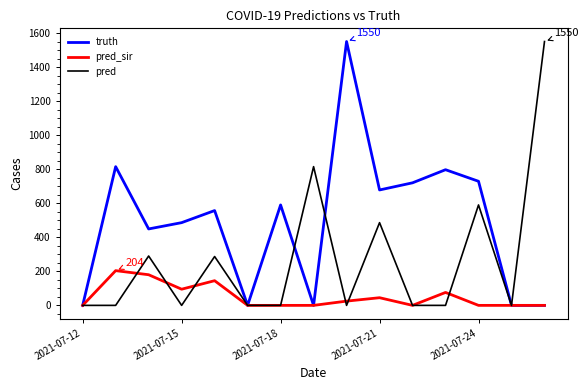

Which series has the largest total across all categories?

truth